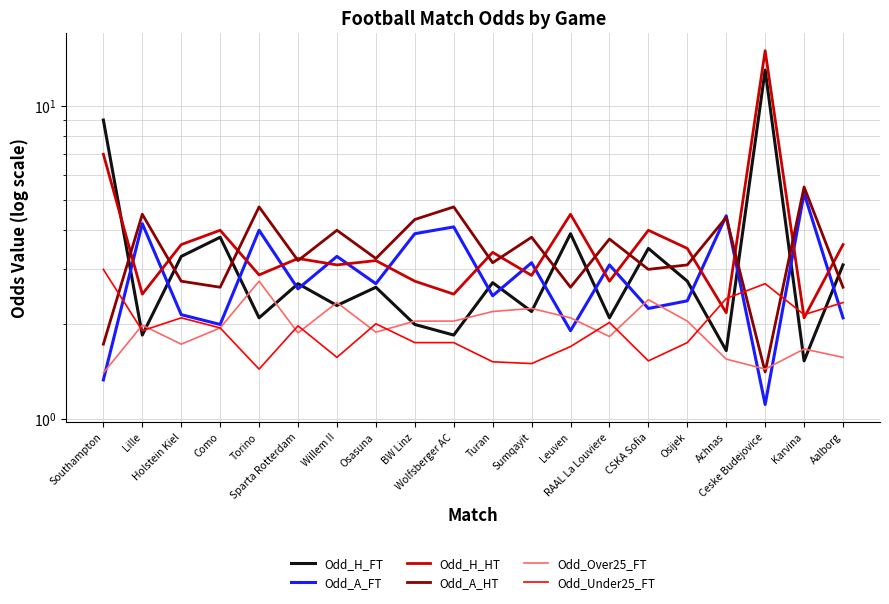

What is the difference between the maximum and second lowest values in the Odd_Over25_FT series?

1.3